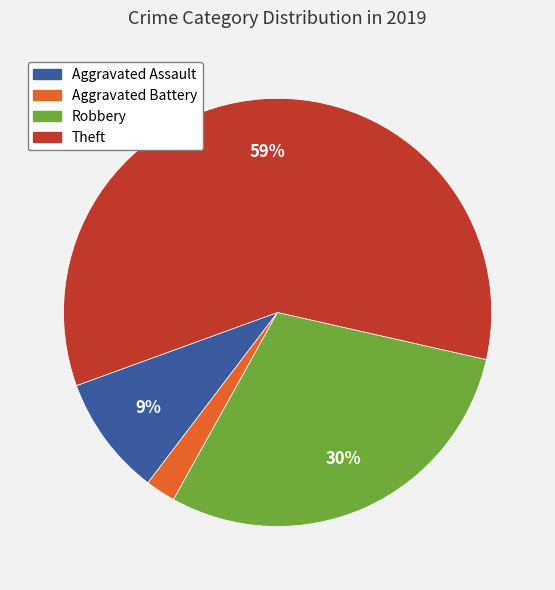

To the nearest percent, what is the difference between the largest and smallest slice percentages?

57%